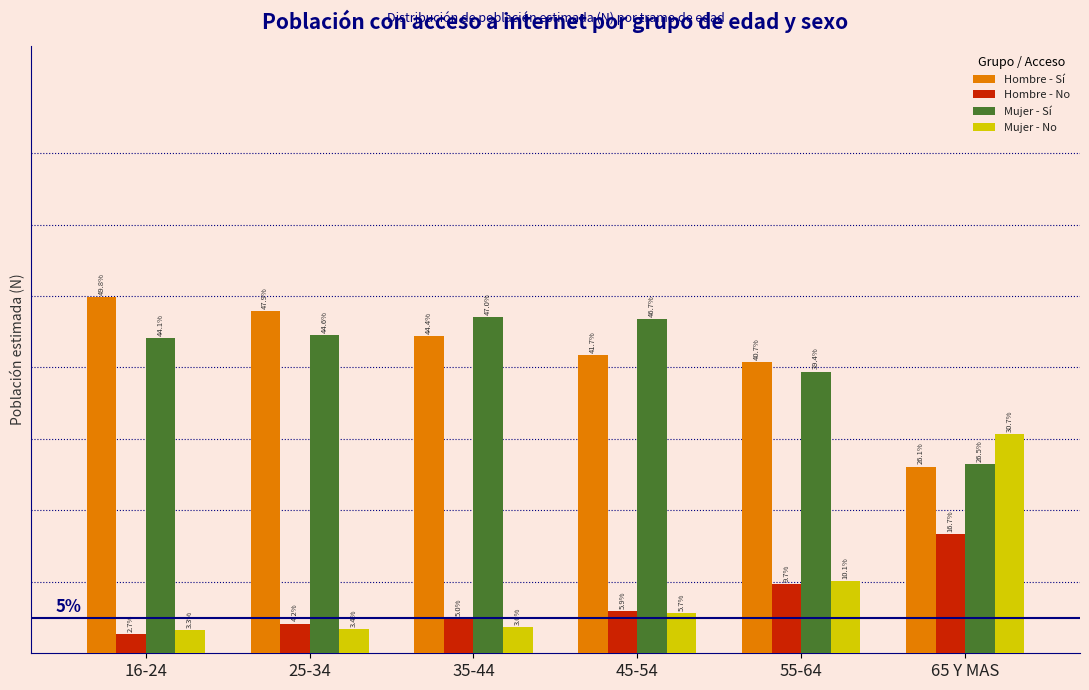

Which category has the lowest value across all series?

16-24